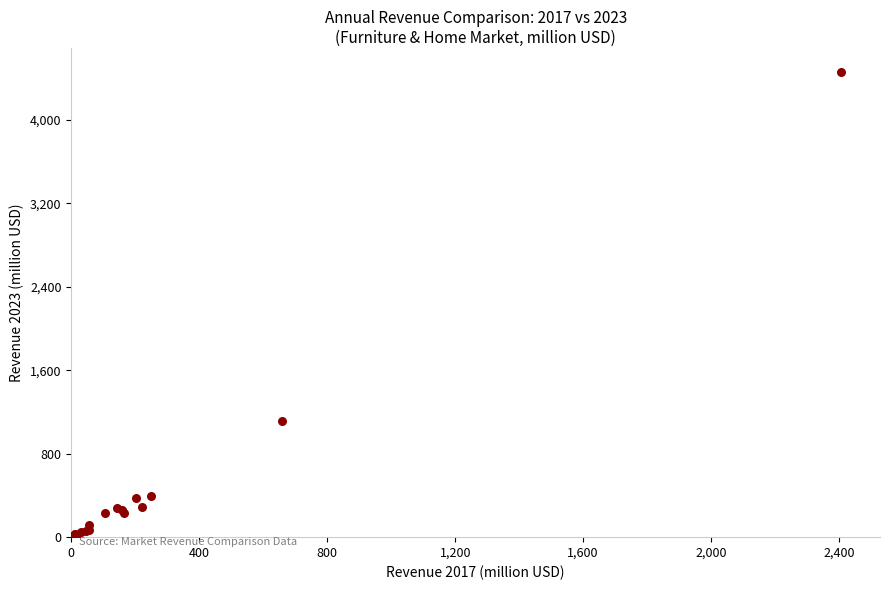

What Y value in the scatter plot is closest to 2230?

1110.0